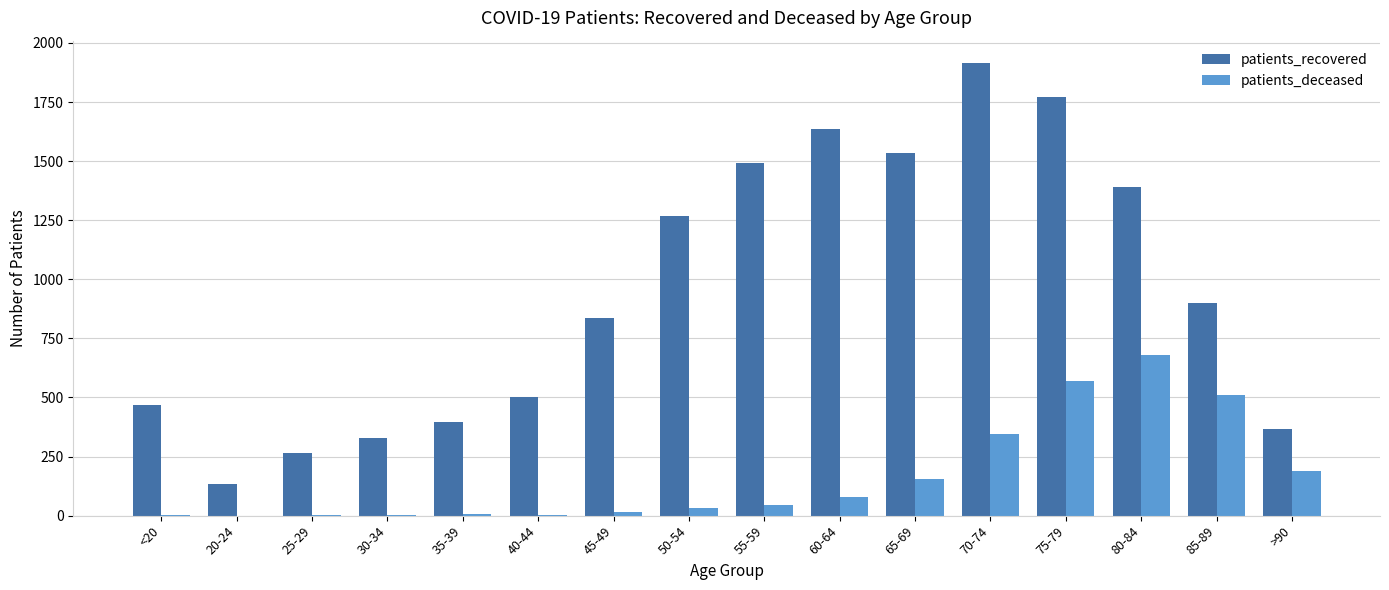

What is the total value across all series at 40-44?

504